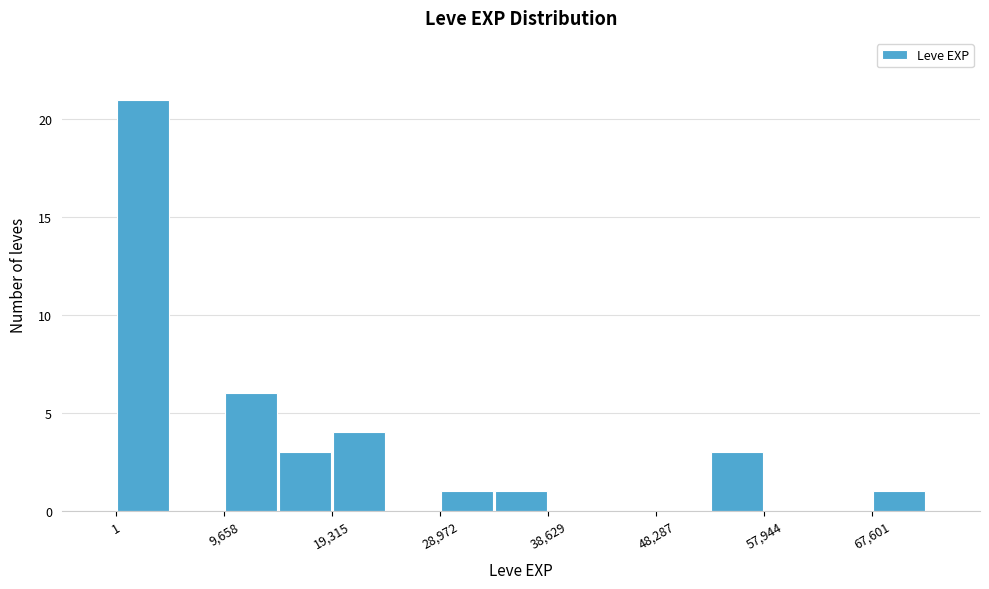

What is the height of the bar covering 14000 to 19000 on the x-axis? Neither the bar edges nor the heights are printed on the chart, so give them approximately, as read against the axes.

3